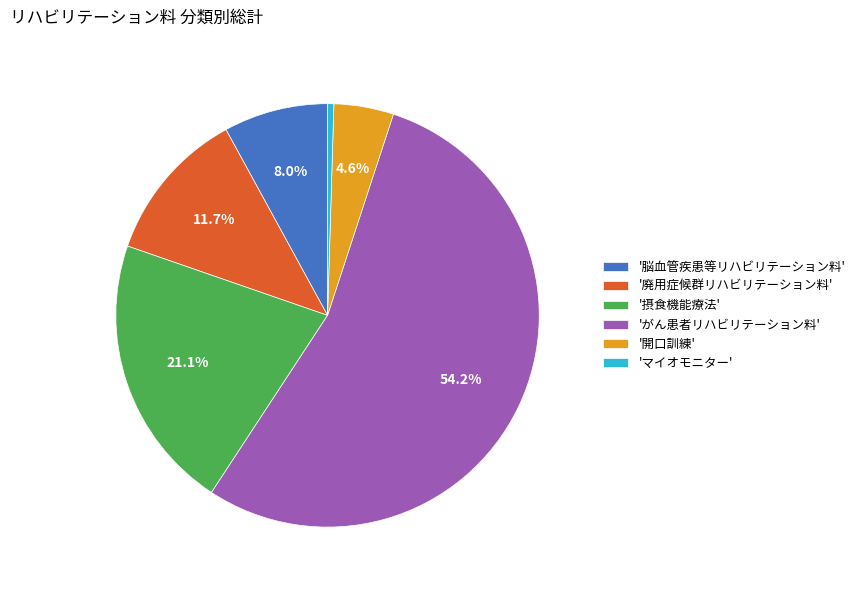

To the nearest percent, what is the average slice percentage?

17%